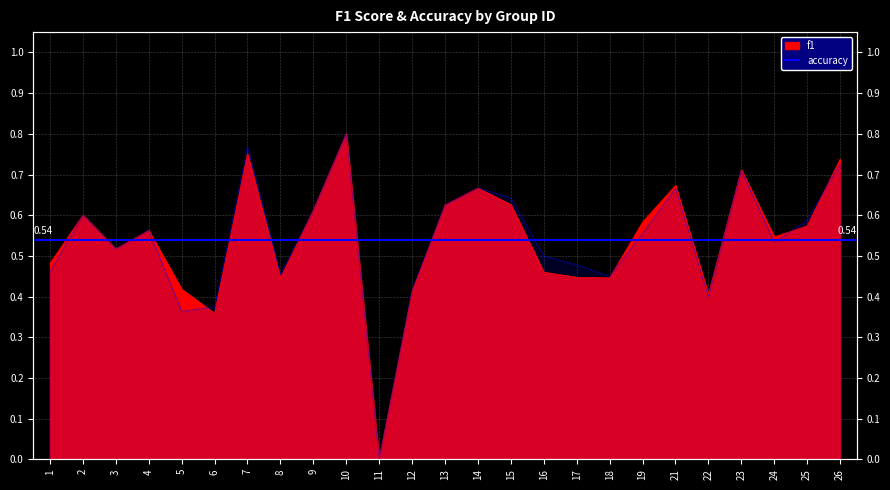

What is the average value of the accuracy series?

0.5